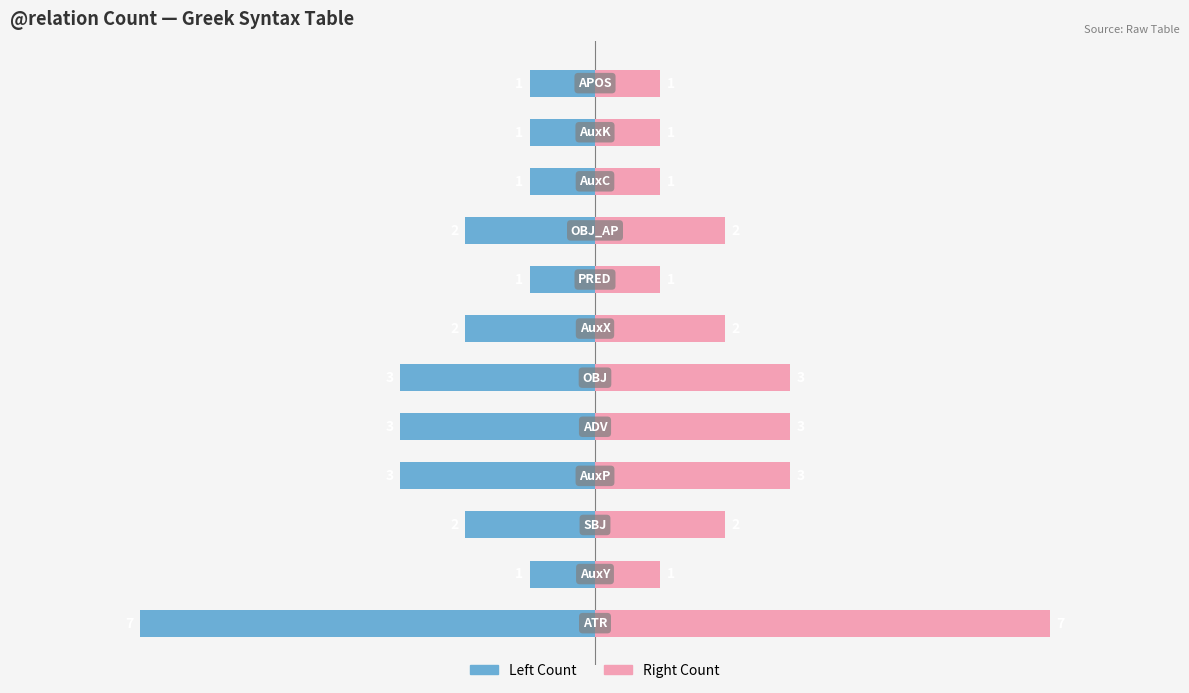

What is the sum of all Right Count values?

27